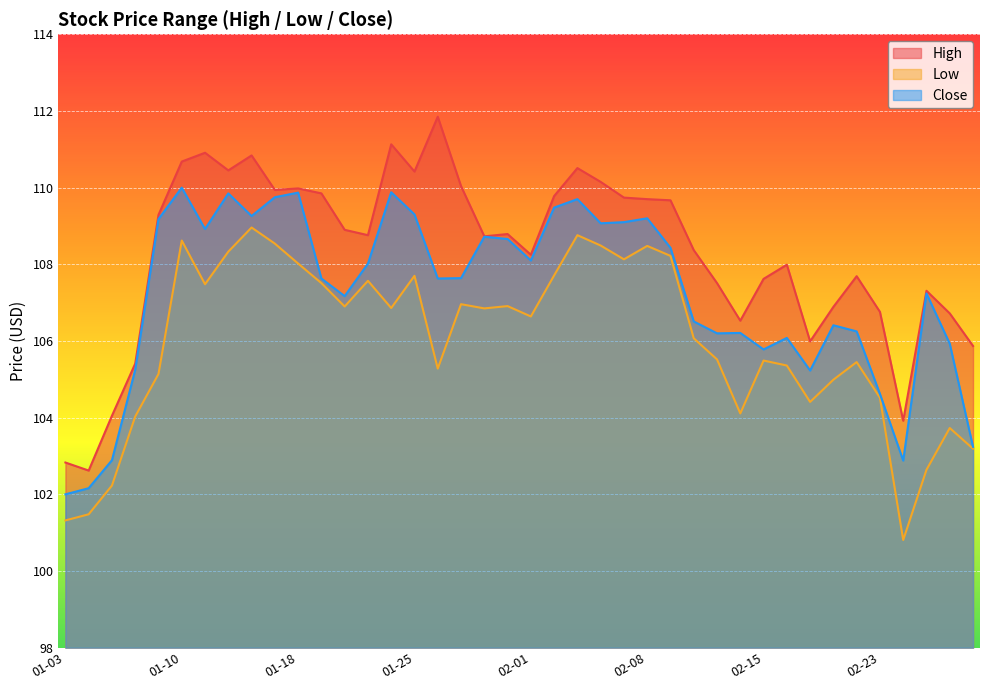

The Close series shows 165.7 at 2022-01-28. True or false?

False